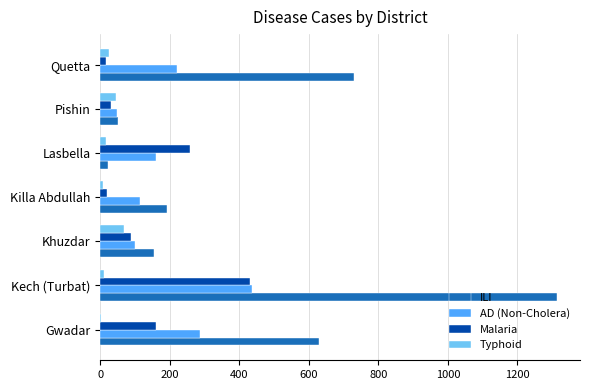

What is the sum of all AD (Non-Cholera) values?

1373